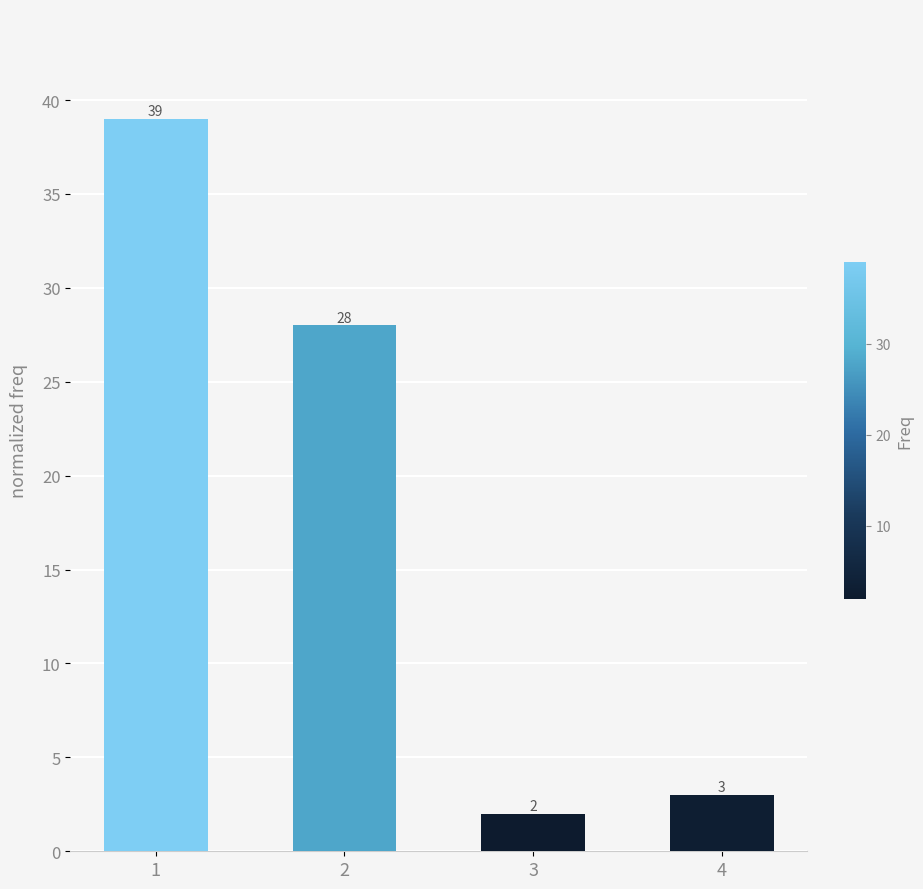

Rank the categories by value from highest to lowest.

1, 2, 4, 3